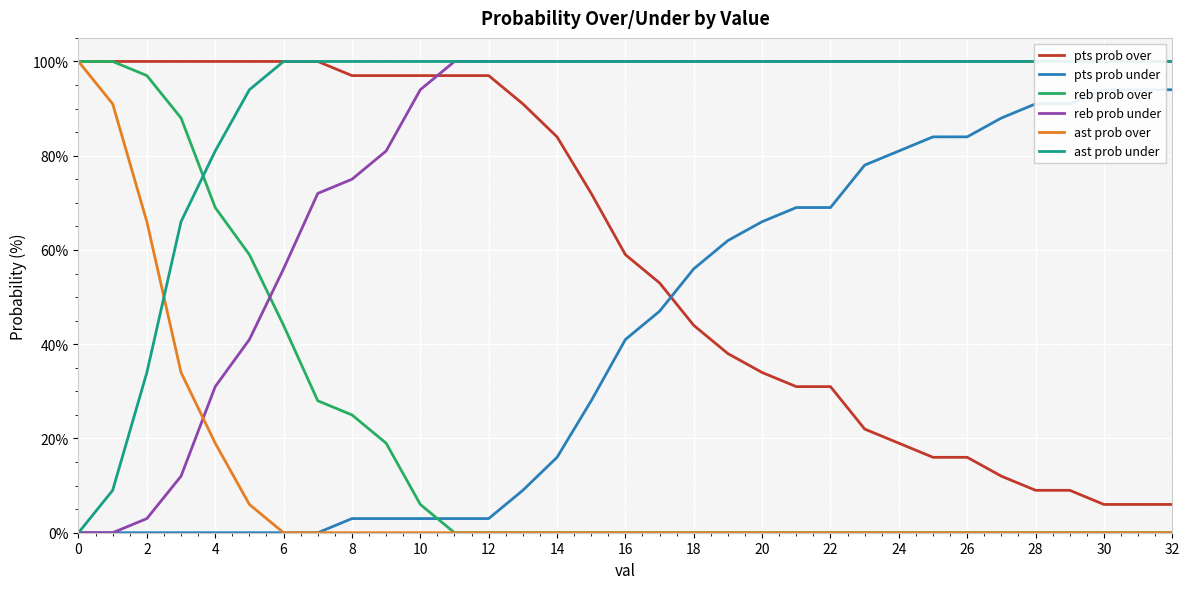

What is the difference between the maximum and minimum values in the pts prob over series?

94